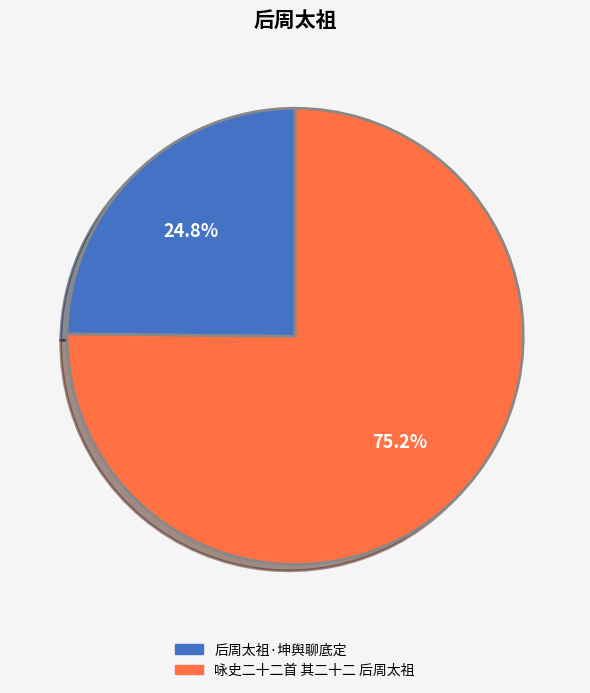

Which category has the smallest portion of the pie?

后周太祖·坤舆聊底定